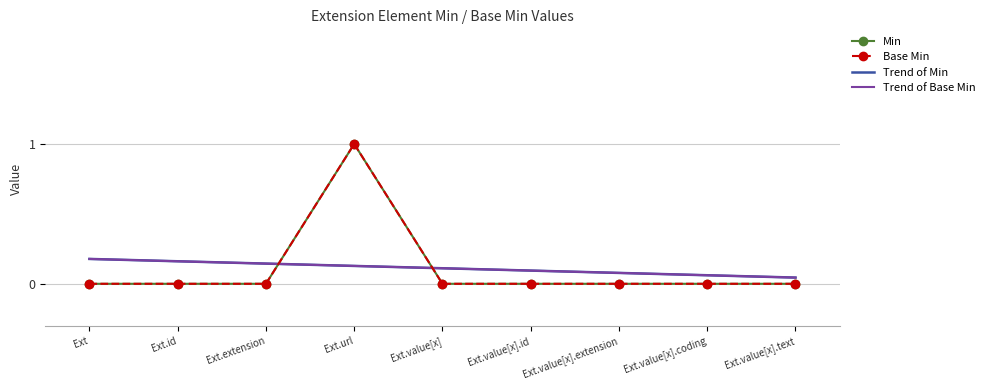

At Ext, list the series in order from largest to smallest.

Trend of Min, Trend of Base Min, Min, Base Min